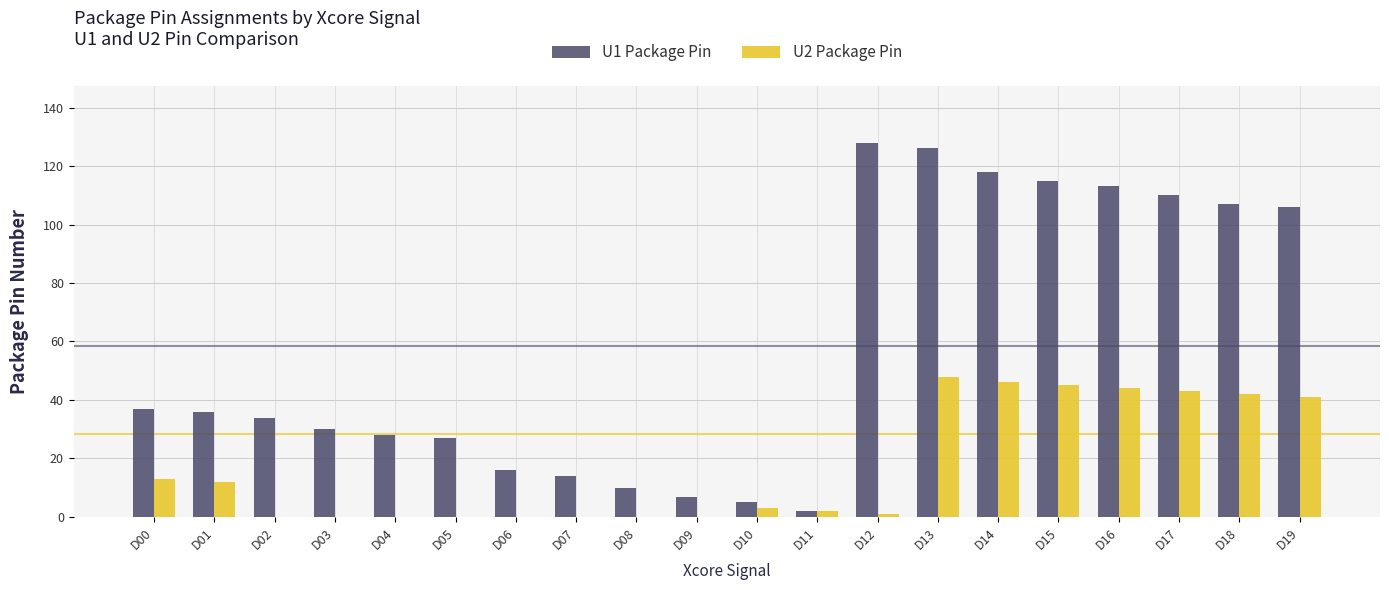

Which series has the largest total across all categories?

U1 Package Pin